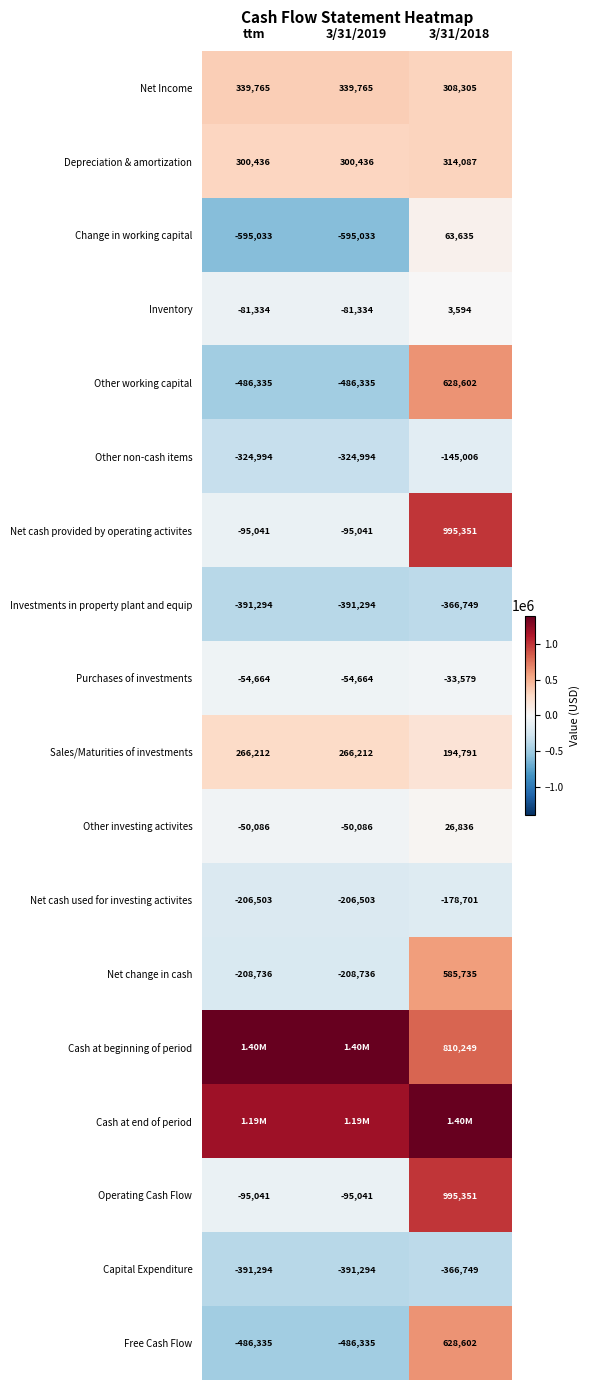

Is the value of Net change in cash at ttm greater than the value of Net Income at 3/31/2018?

No